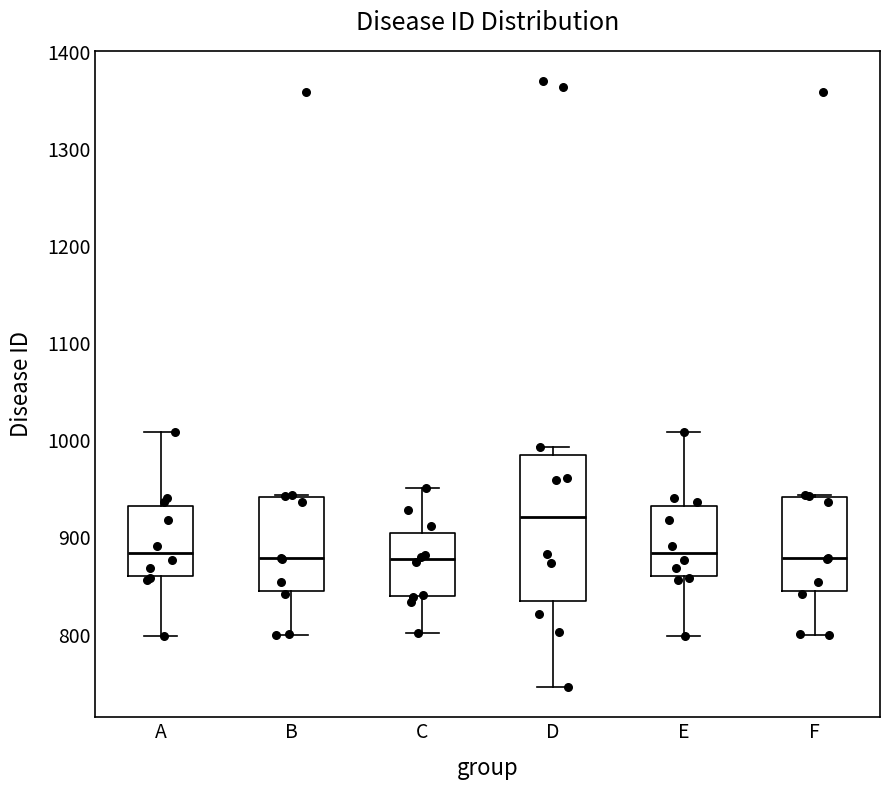

Reading left to right, transcribe this box plot: for each box, give where its median line is, the range the box spans, and where its two whiskers end, as read against the y-axis. The values are not printed on the chart, so give them approximately, as read against the axis.

A: median 880, box 860 to 930, whiskers 800 to 1010
B: median 880, box 850 to 940, whiskers 800 to 940
C: median 880, box 840 to 900, whiskers 800 to 950
D: median 920, box 830 to 990, whiskers 750 to 990 (just above the box's upper edge)
E: median 880, box 860 to 930, whiskers 800 to 1010
F: median 880, box 850 to 940, whiskers 800 to 940